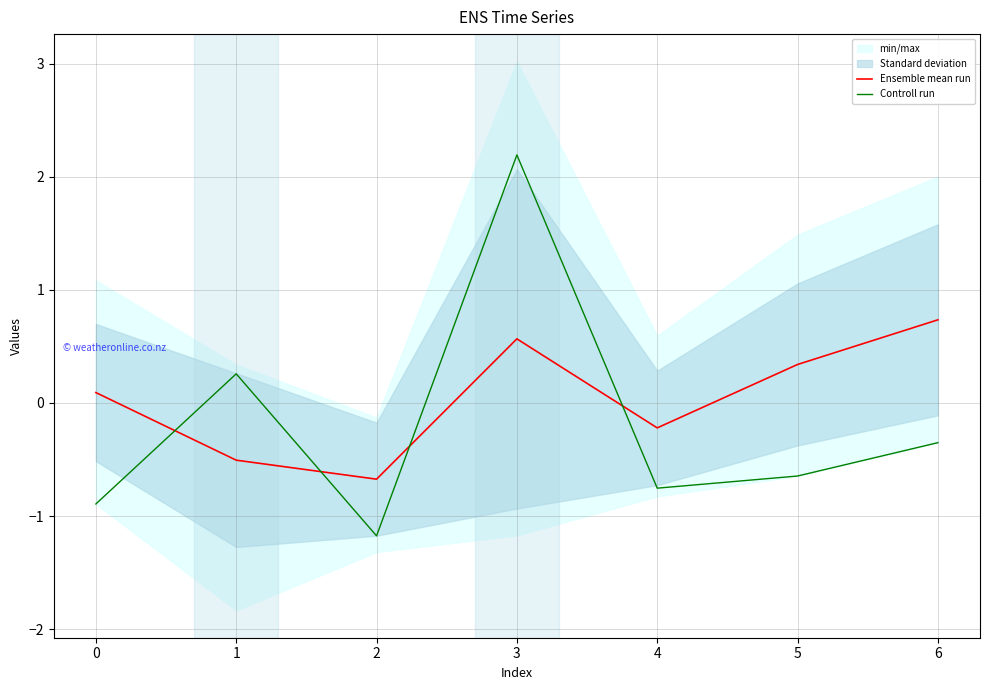

After their last crossing, which series has the higher values: Ensemble mean run or Controll run?

Ensemble mean run